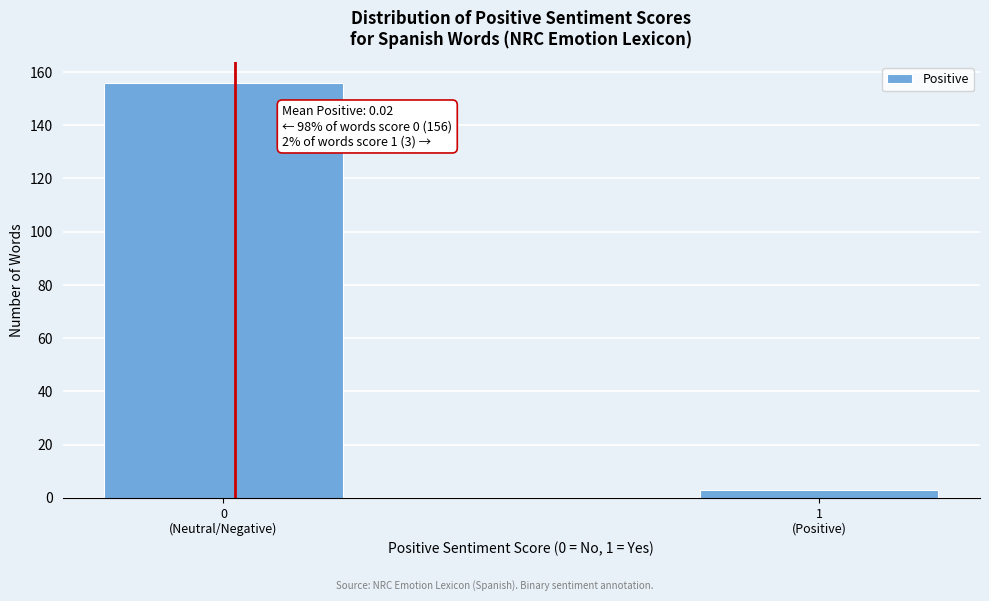

Reading left to right, transcribe all the data shown in this chart.

156	3